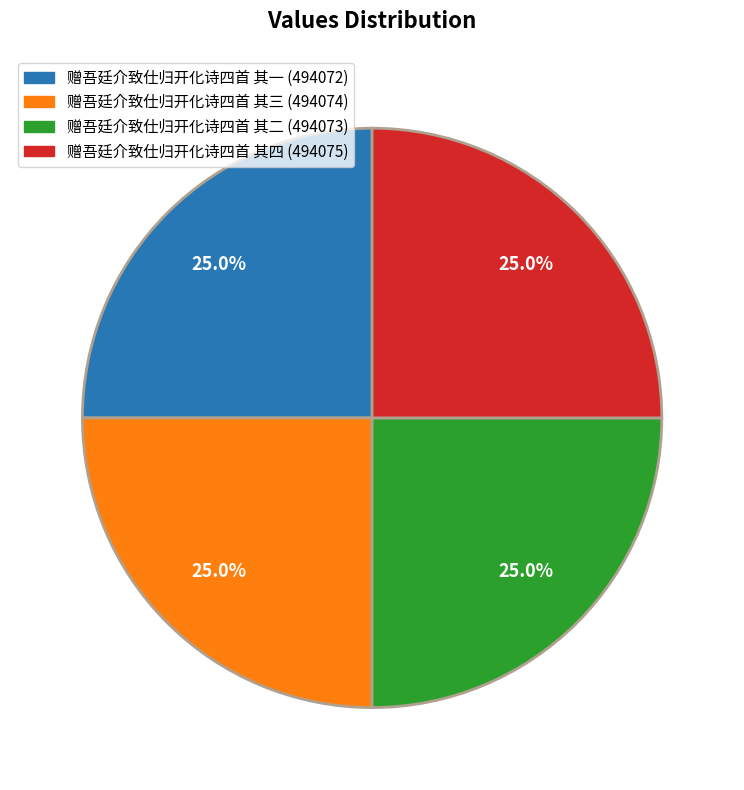

Does any single category account for the majority?

No